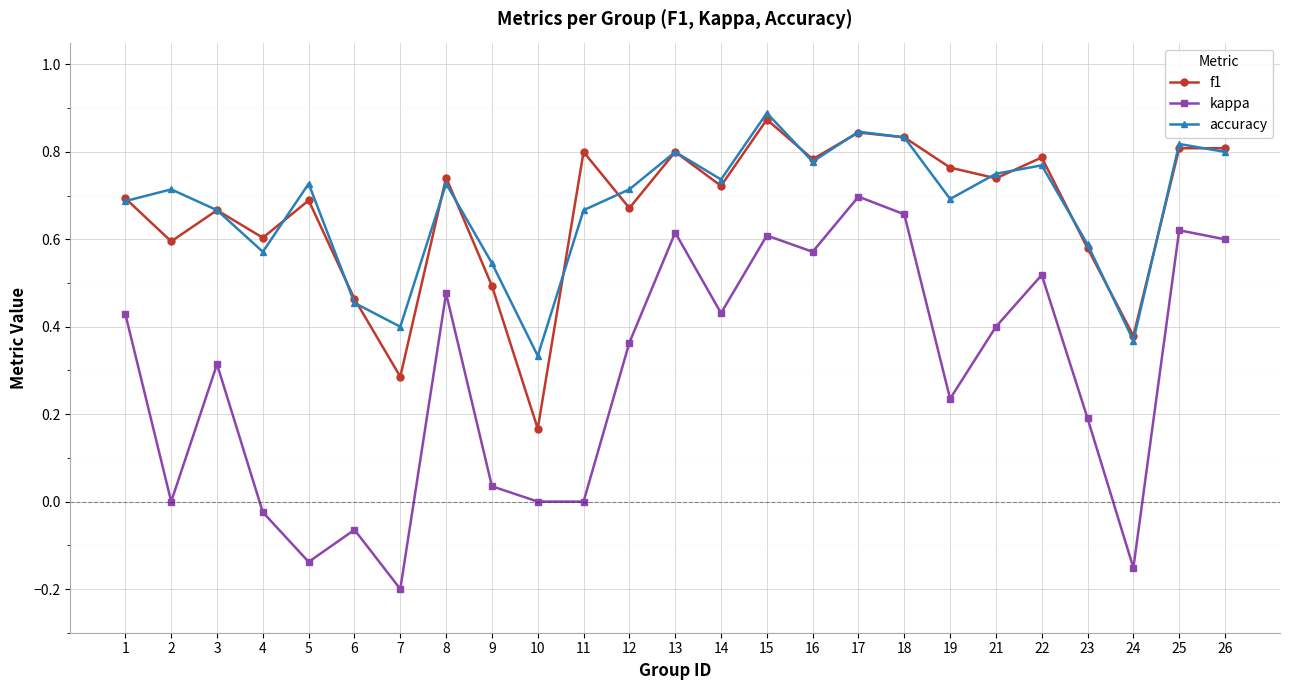

What is the total value across all series at 3?

1.6